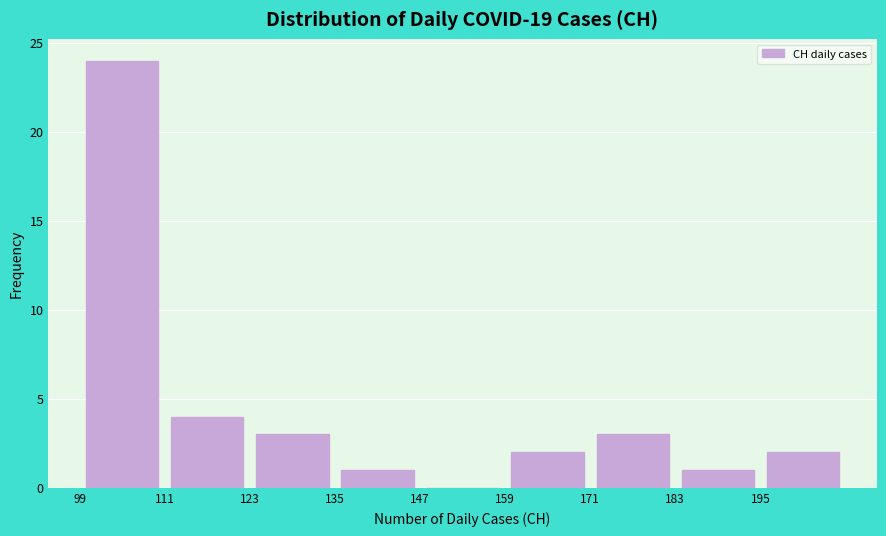

Which range on the x-axis has the tallest bar?

99 to 111